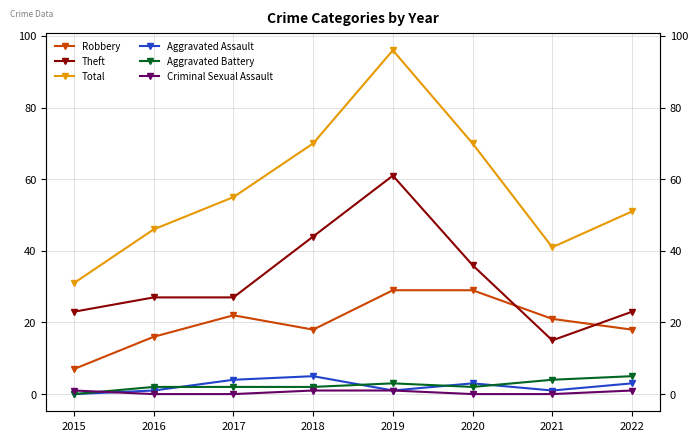

The value of Total at 2022 is 82. True or false?

False